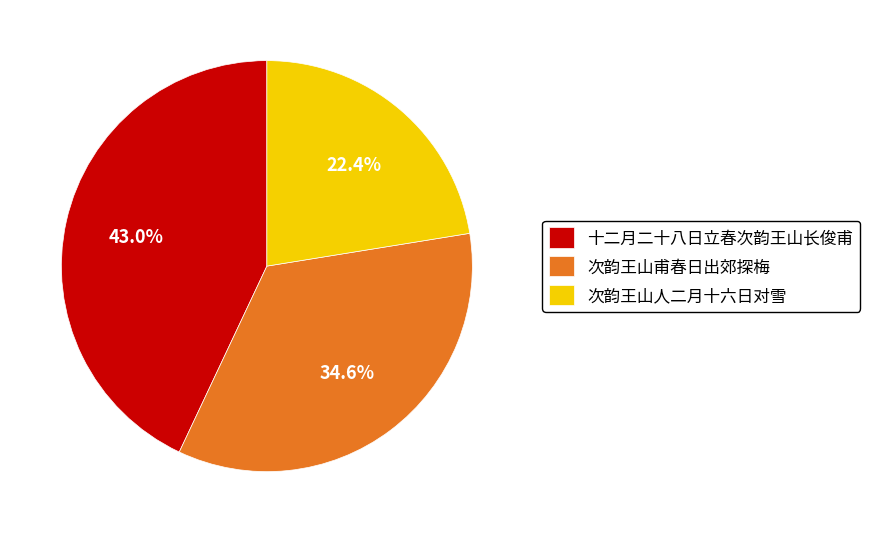

To the nearest percent, what percentage of the pie is 十二月二十八日立春次韵王山长俊甫?

43%